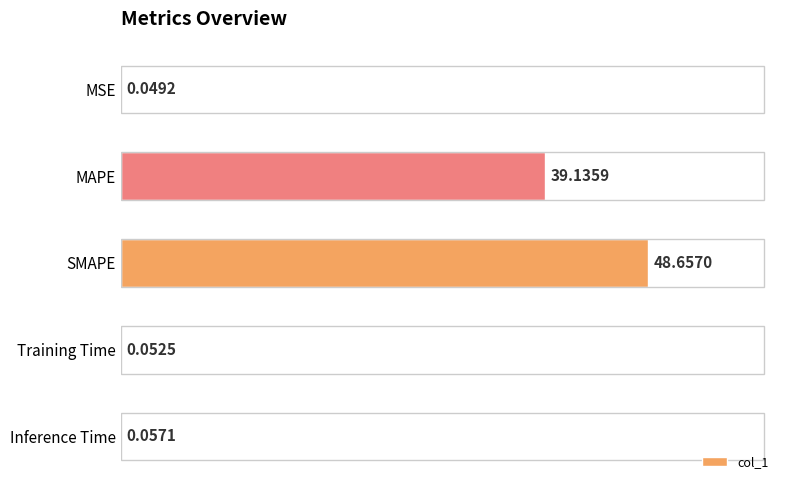

Which has a higher value, MSE or Training Time?

Training Time